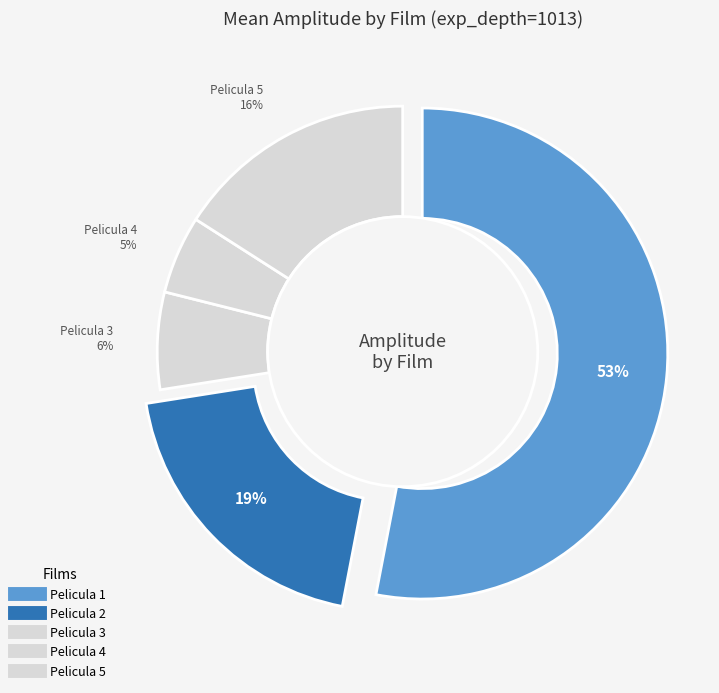

To the nearest percent, what is the difference between the largest and smallest slice percentages?

48%